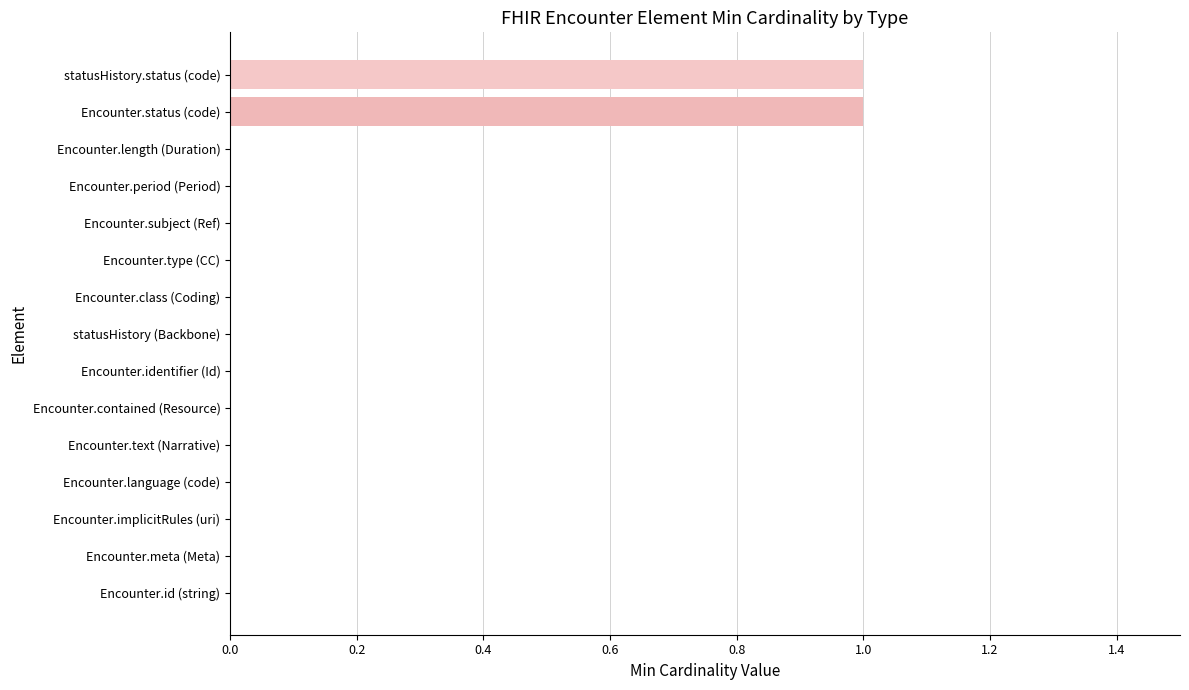

Reading top to bottom, what are all the values shown in this chart?

statusHistory.status (code)=1	Encounter.status (code)=1	Encounter.length (Duration)=0	Encounter.period (Period)=0	Encounter.subject (Ref)=0	Encounter.type (CC)=0	Encounter.class (Coding)=0	statusHistory (Backbone)=0	Encounter.identifier (Id)=0	Encounter.contained (Resource)=0	Encounter.text (Narrative)=0	Encounter.language (code)=0	Encounter.implicitRules (uri)=0	Encounter.meta (Meta)=0	Encounter.id (string)=0